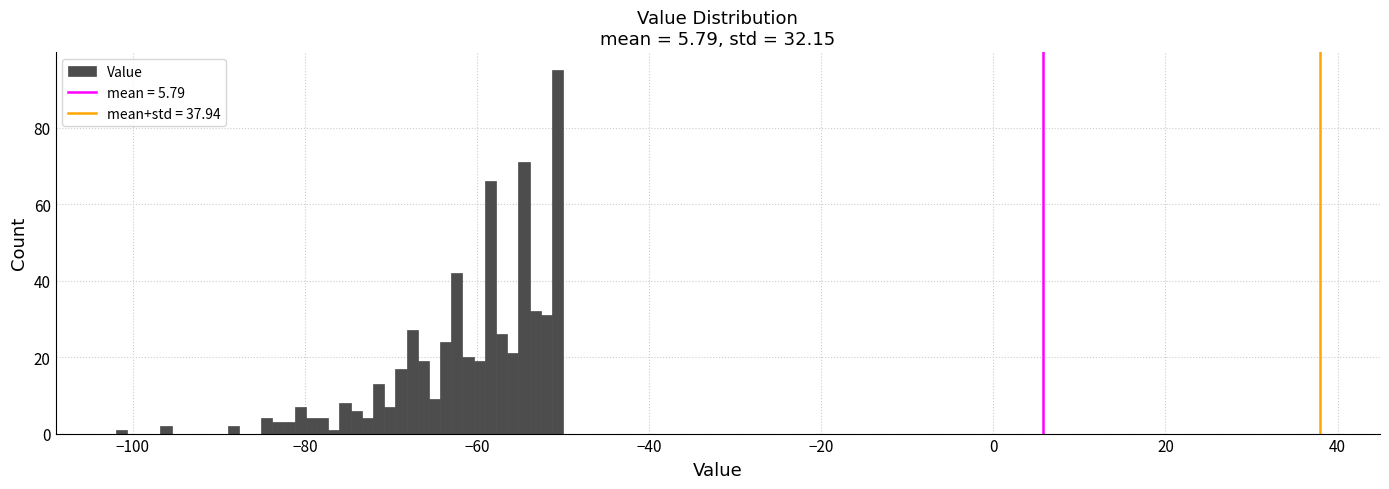

Around what value on the x-axis is the tallest bar? Give the approximate position of its centre, as read against the axis.

-50